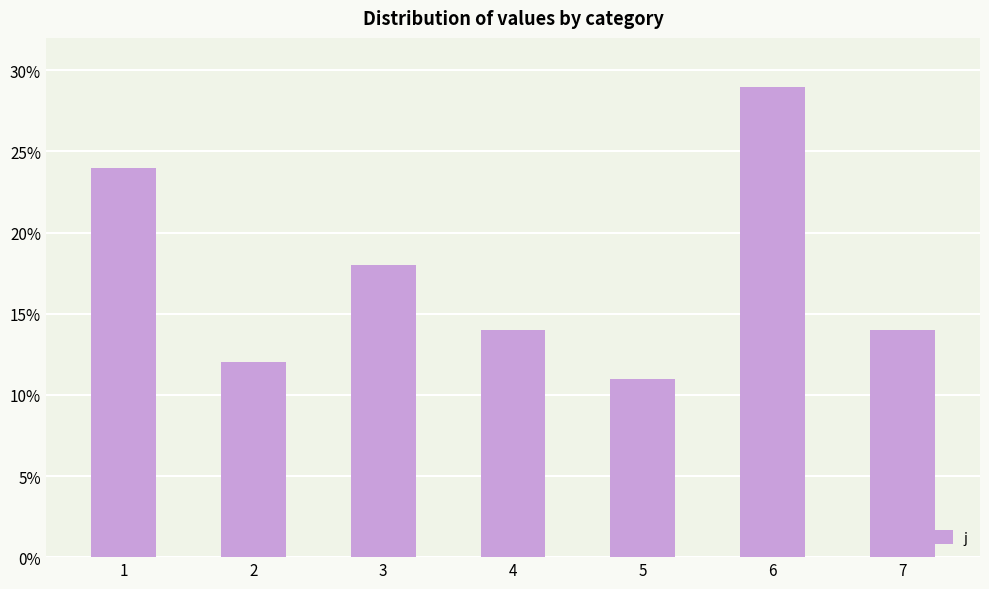

What is the value of the 6th bar from the left?

29